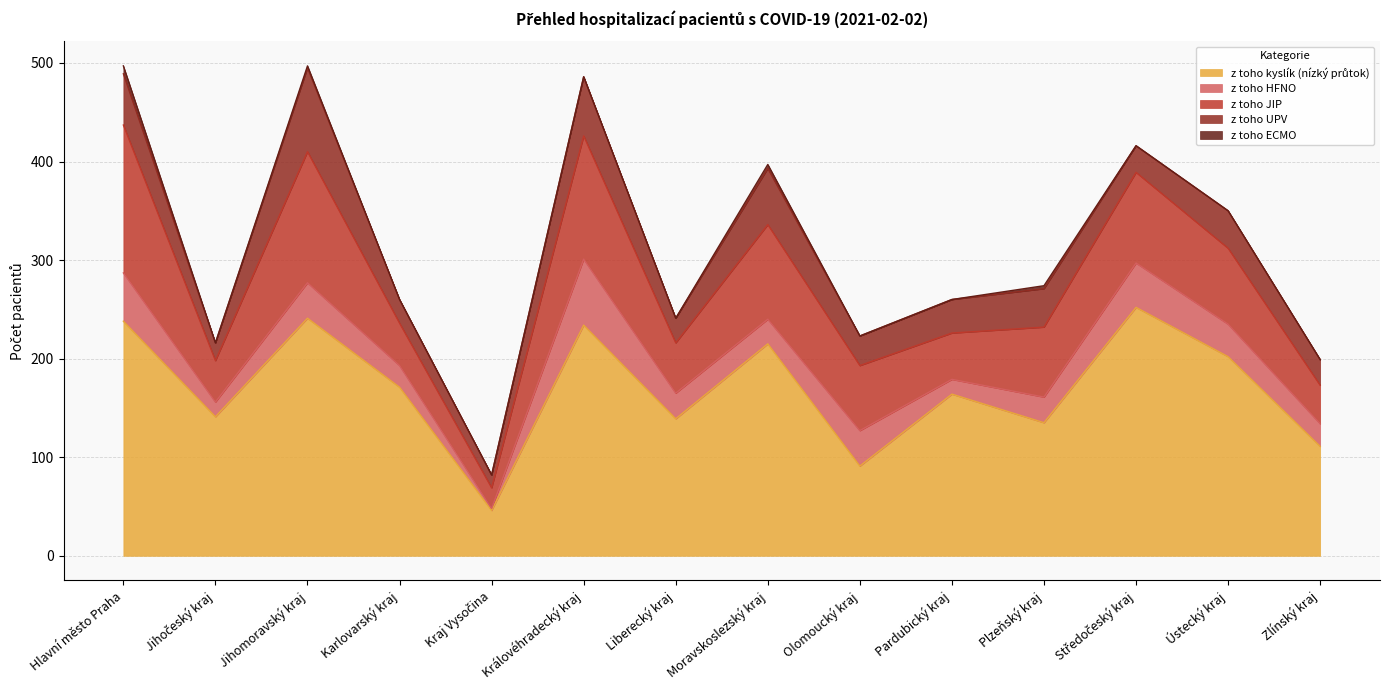

Between Liberecký kraj and Moravskoslezský kraj, which series saw the biggest shift?

z toho kyslík (nízký průtok)